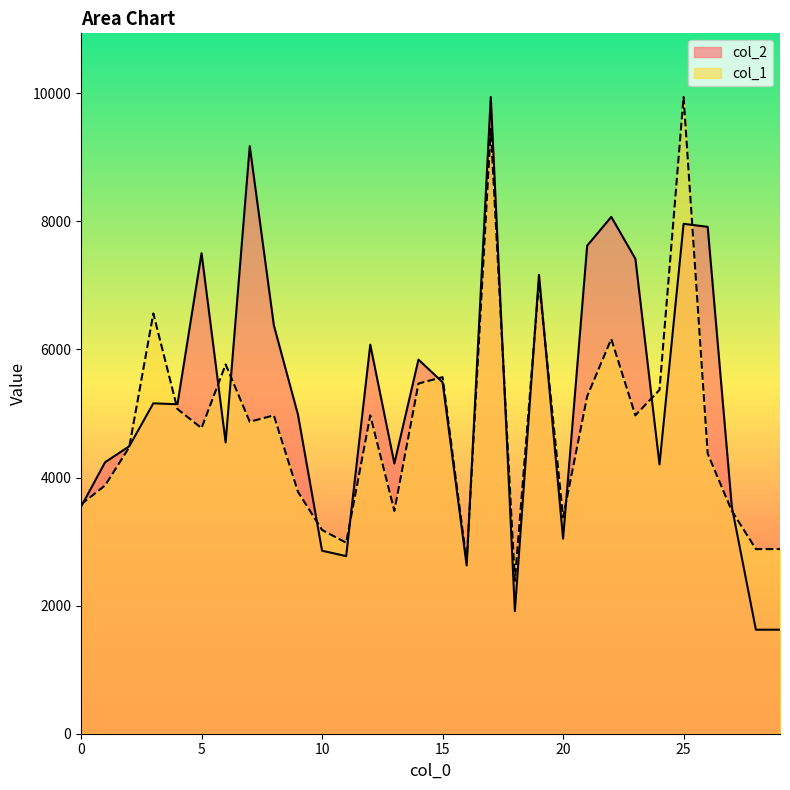

Which series has the largest total across all categories?

col_2